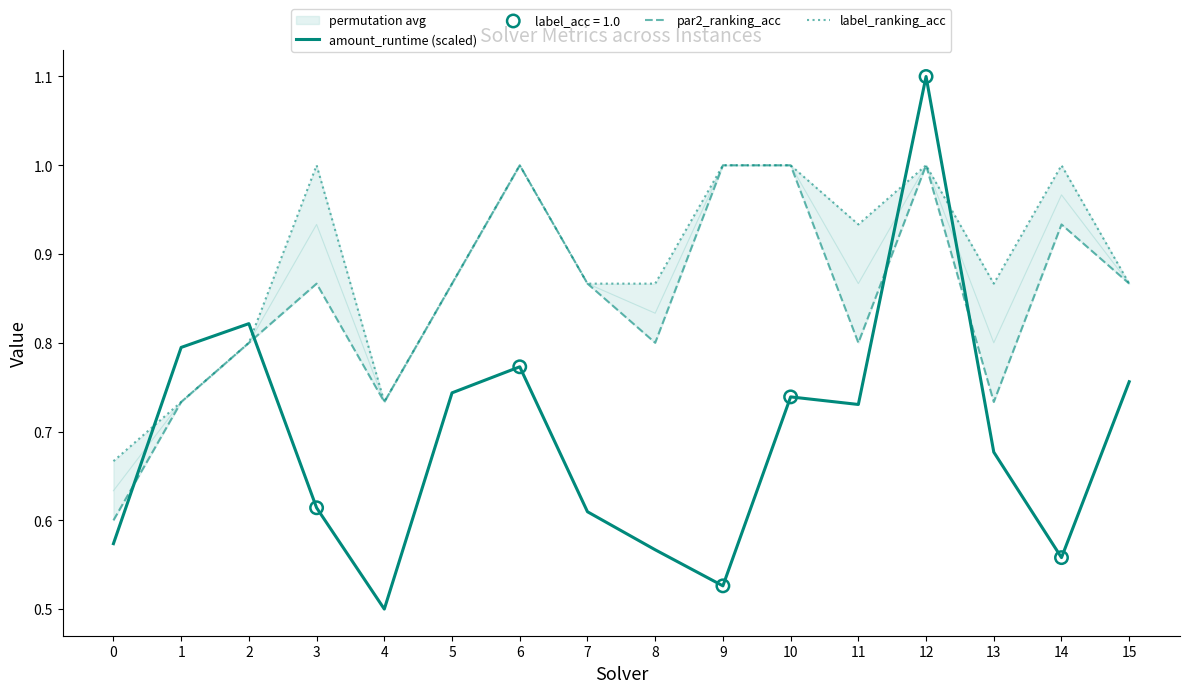

What is the total value across all series at 5?

2.5